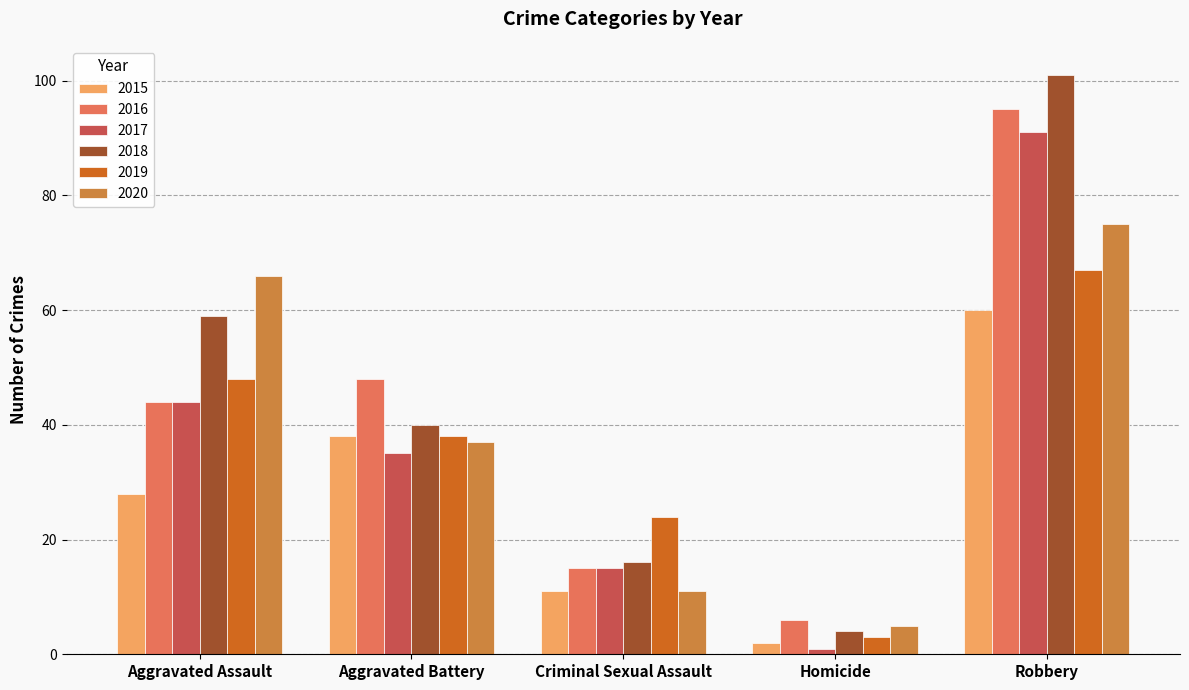

At which category does the chart reach its peak across all series?

Robbery